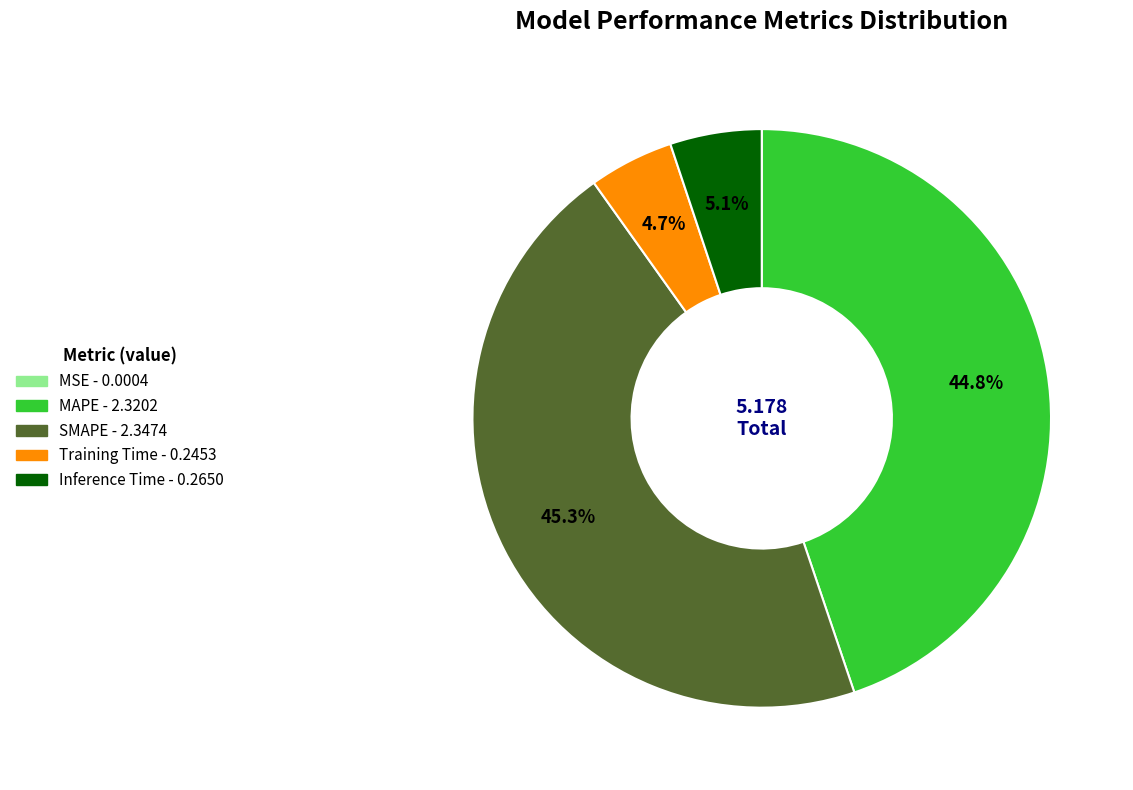

What portion of the pie excludes MAPE?

55.2%